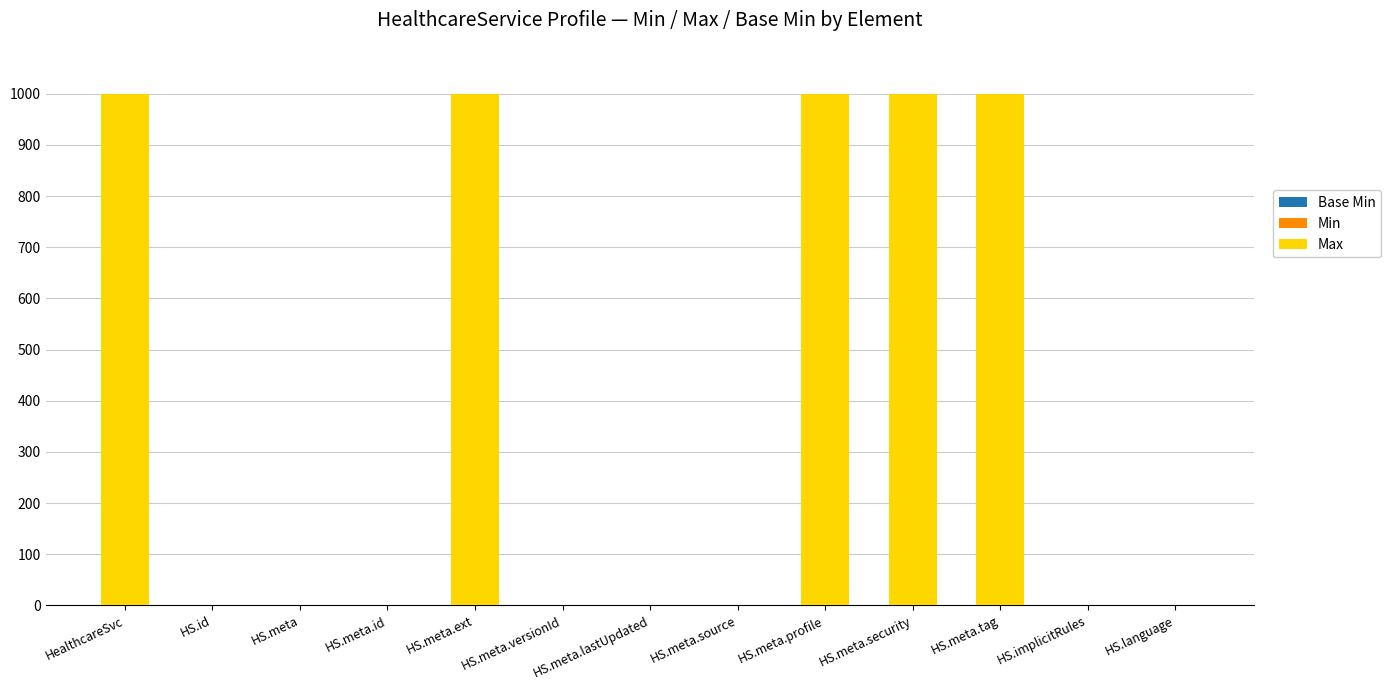

Are the bars horizontal?

No